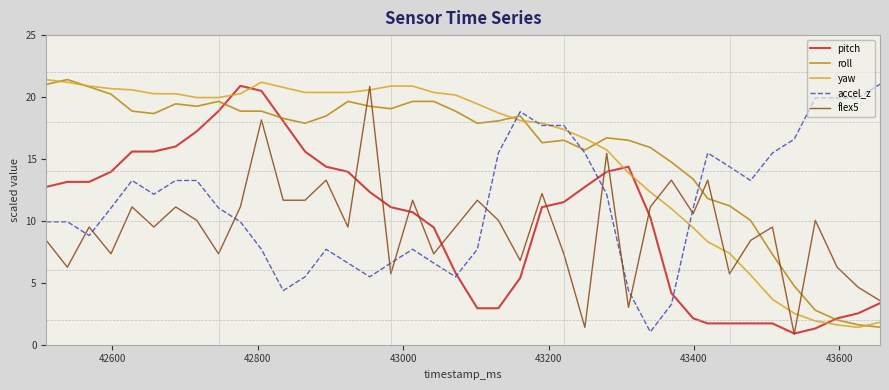

What is the average value of the yaw series?

15.4